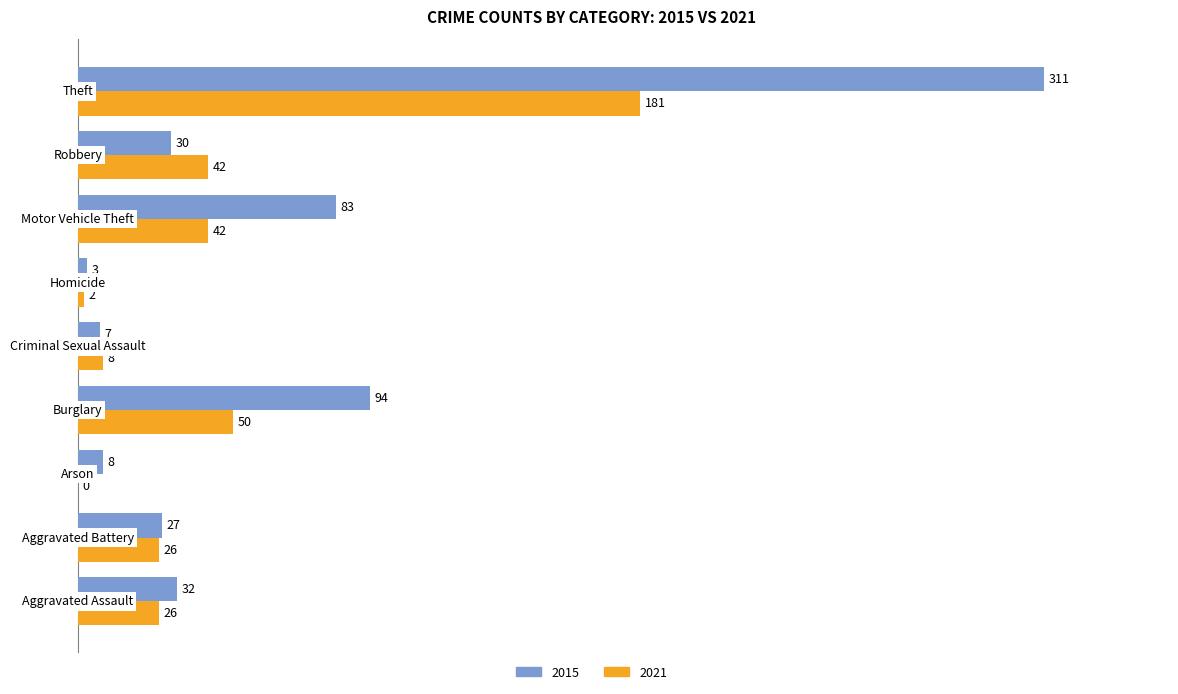

Is it true that 2015 equals 94 at Burglary?

True